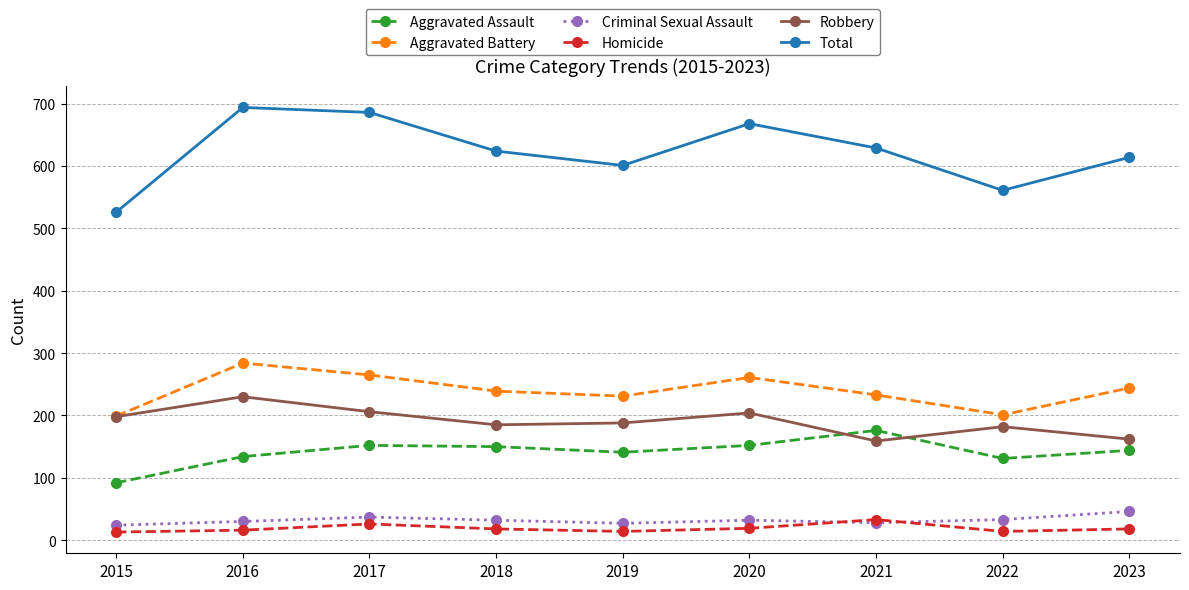

What is the approximate value of Aggravated Battery at 2023?

244